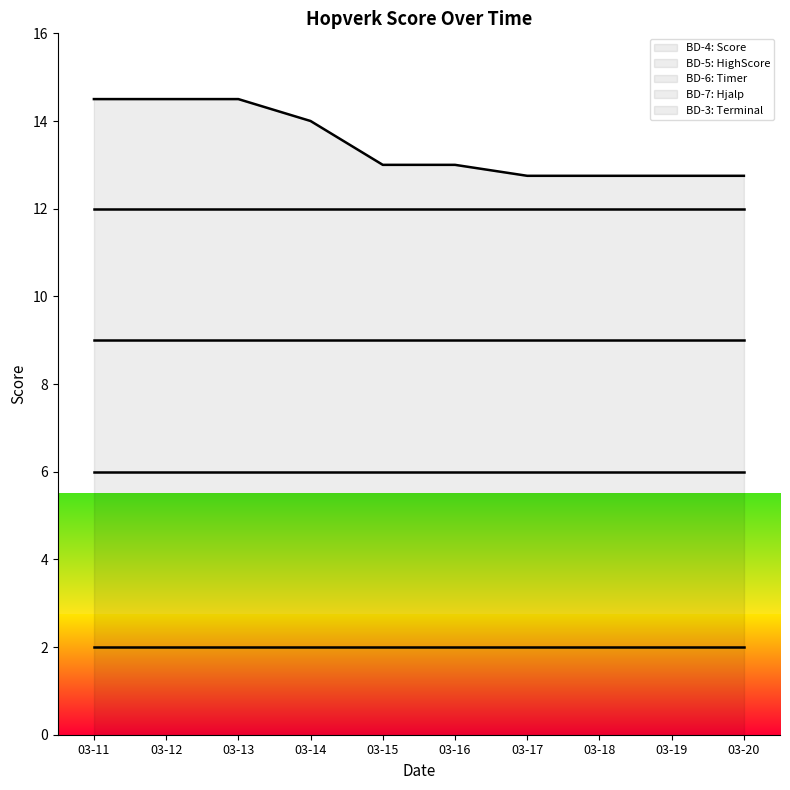

What is the greatest value displayed?

14.5